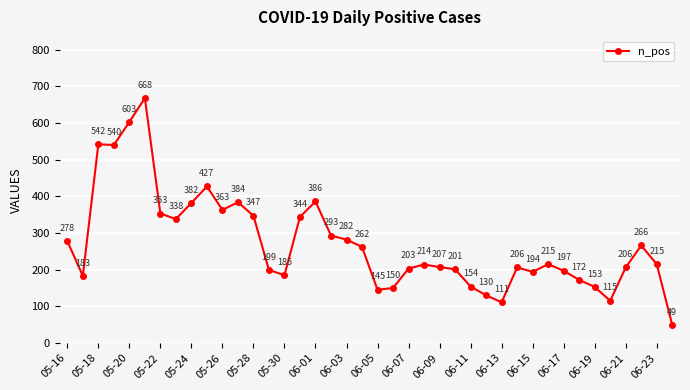

Reading left to right, list all the values displayed in this chart.

278	183	542	540	603	668	353	338	382	427	363	384	347	199	185	344	386	293	282	262	145	150	203	214	207	201	154	130	111	206	194	215	197	172	153	115	206	266	215	49